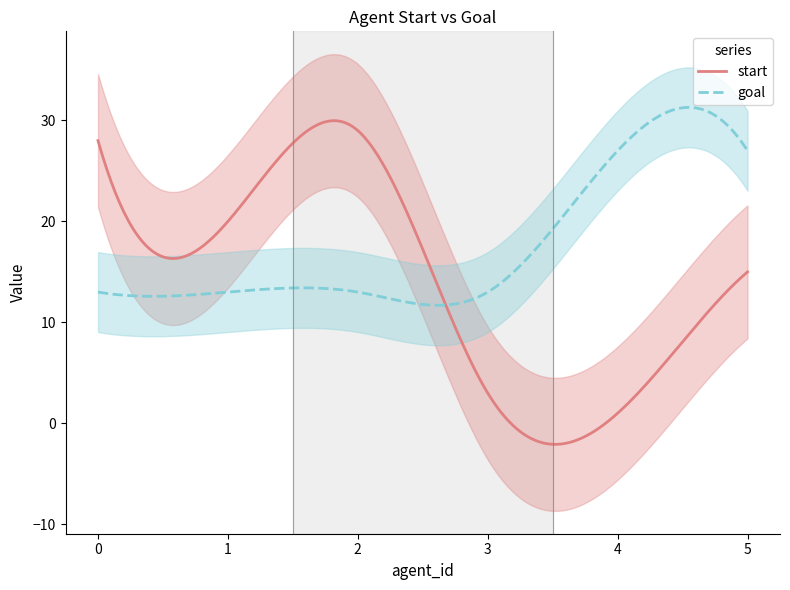

True or false: start and goal cross at least once.

True